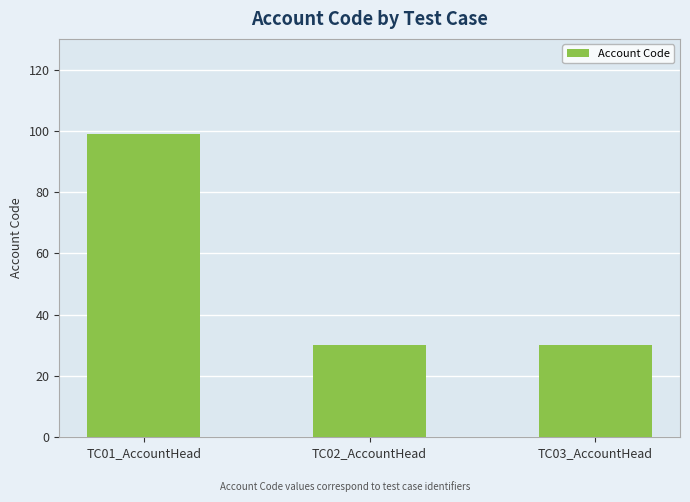

Which has a higher value, TC03_AccountHead or TC01_AccountHead?

TC01_AccountHead